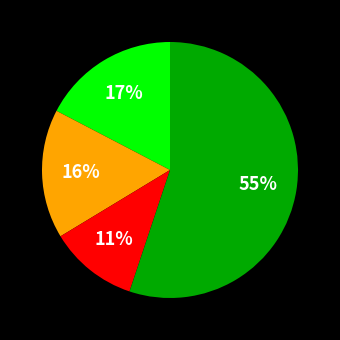

To the nearest percent, what is the difference between the largest and smallest slice percentages?

44%